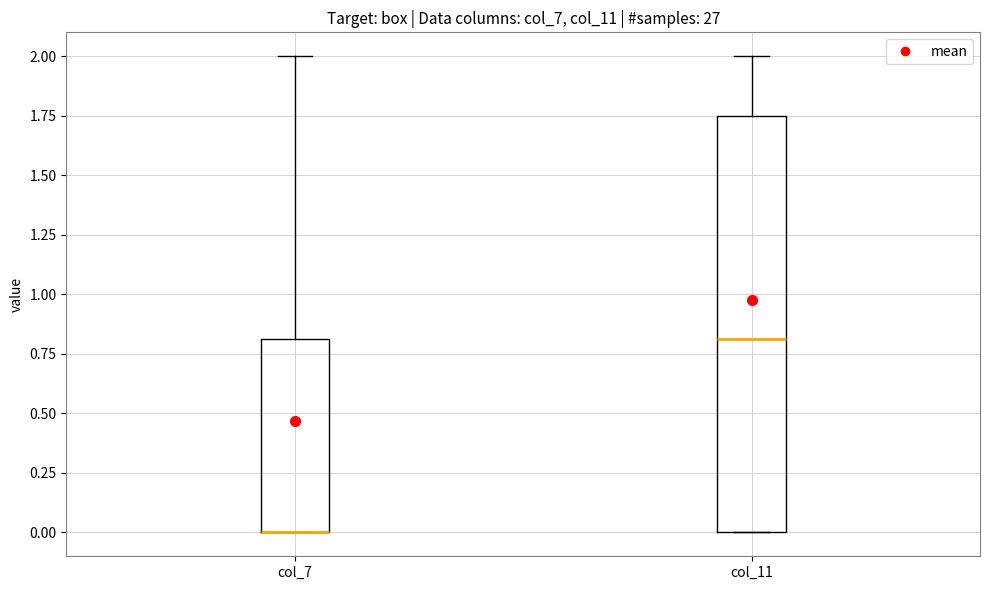

Where is the upper edge of the box for col_7 on the y-axis? The values are not printed on the chart, so give them approximately, as read against the axis.

0.80